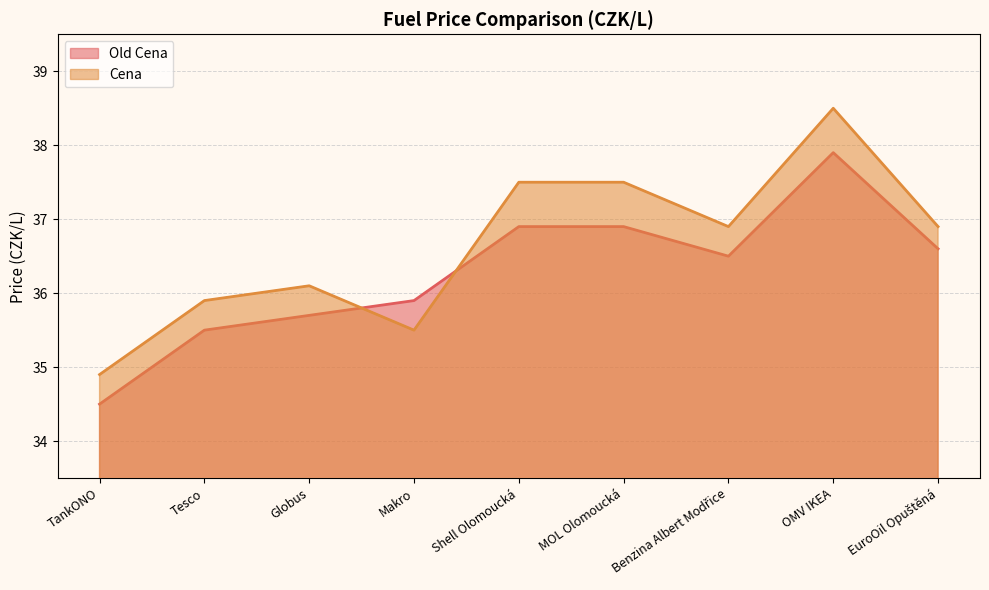

How many lines are shown in the chart?

2